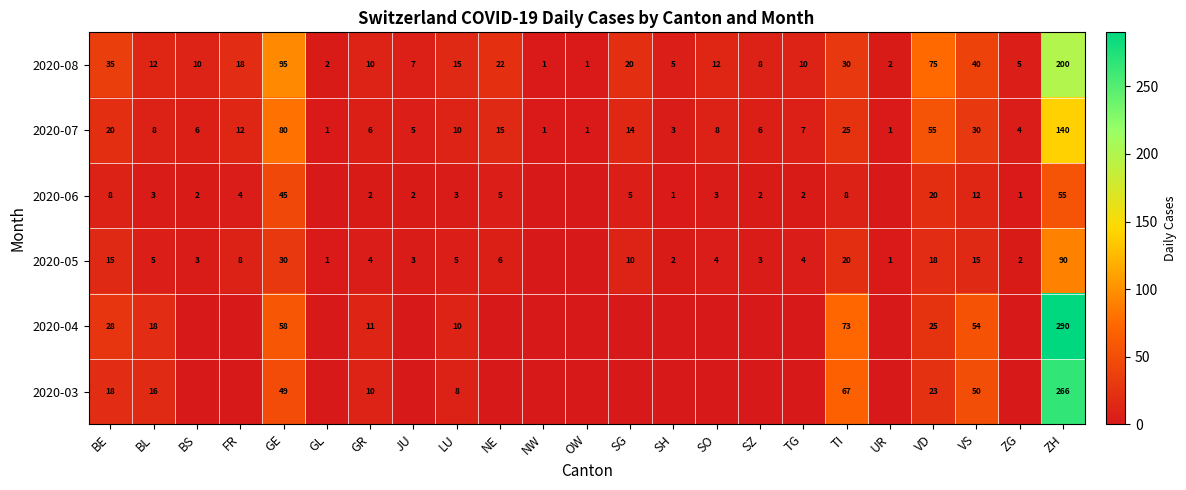

Where does the 2020-08 series first go above 12?

BE